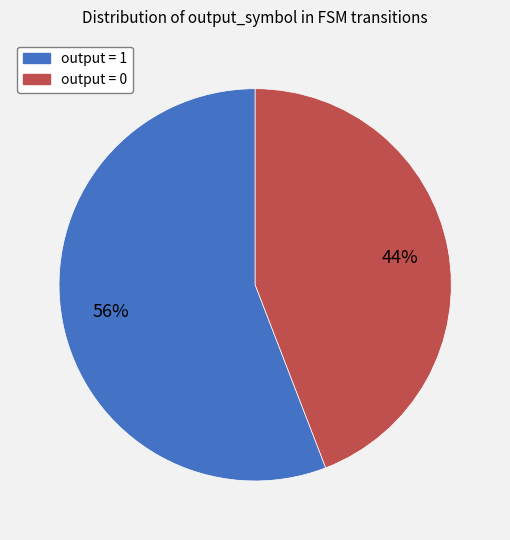

To the nearest percent, what is the average slice percentage?

50%